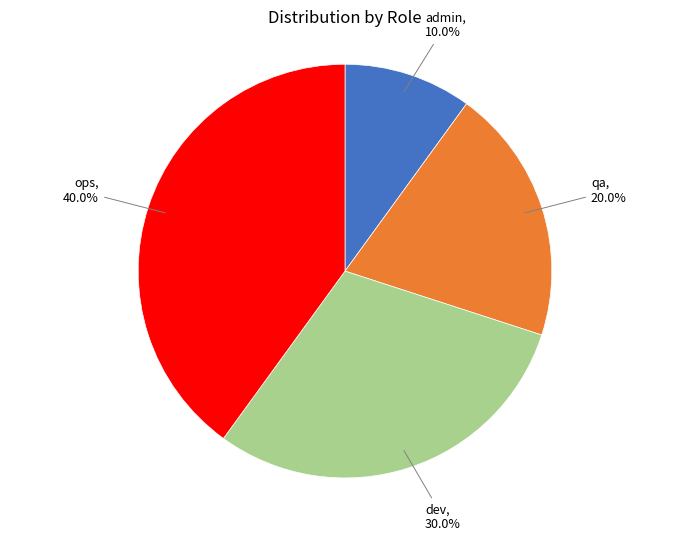

Does any single category account for the majority?

No